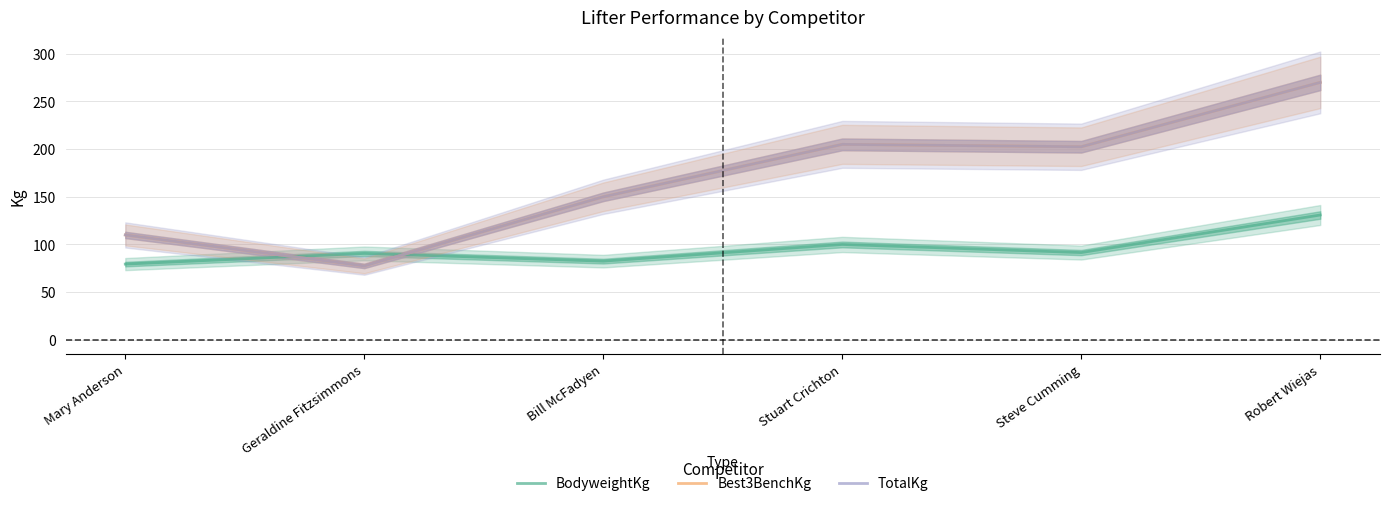

At which category is the sum across all series the highest?

Robert Wiejas